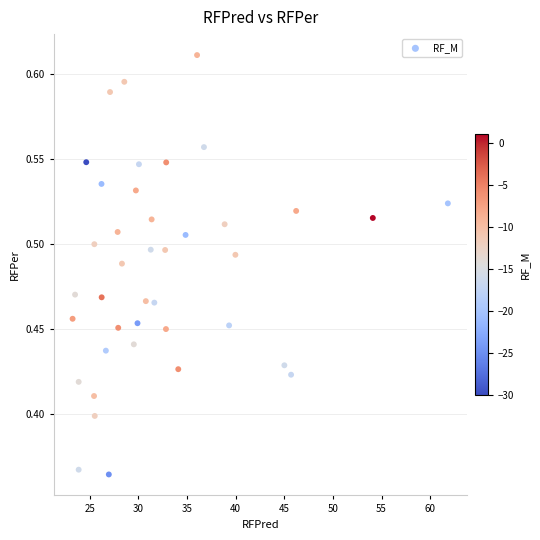

What is the range of X values (max minus min)?

38.6